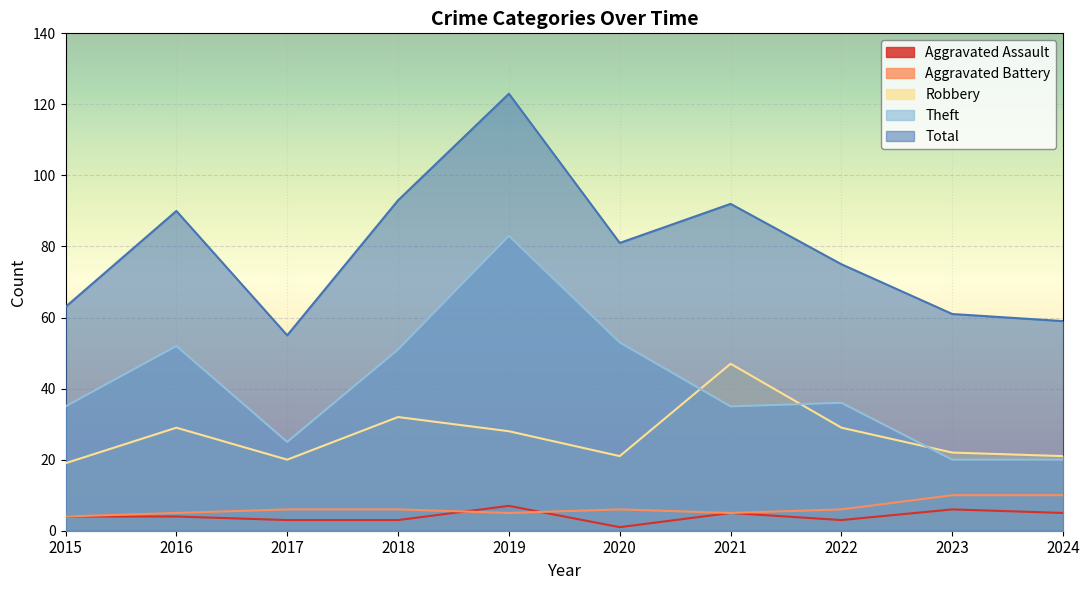

True or false: Total has more than 2 points higher than both neighbors.

True